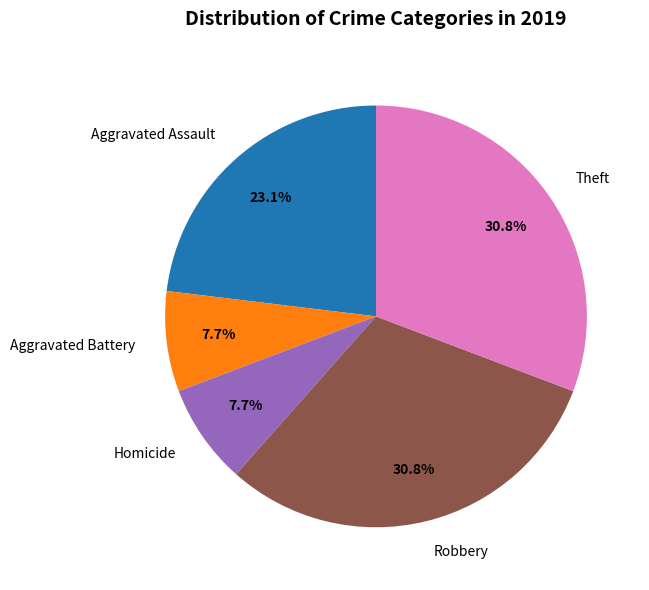

To the nearest percent, what is the difference between the Homicide and Robbery slice percentages?

23%